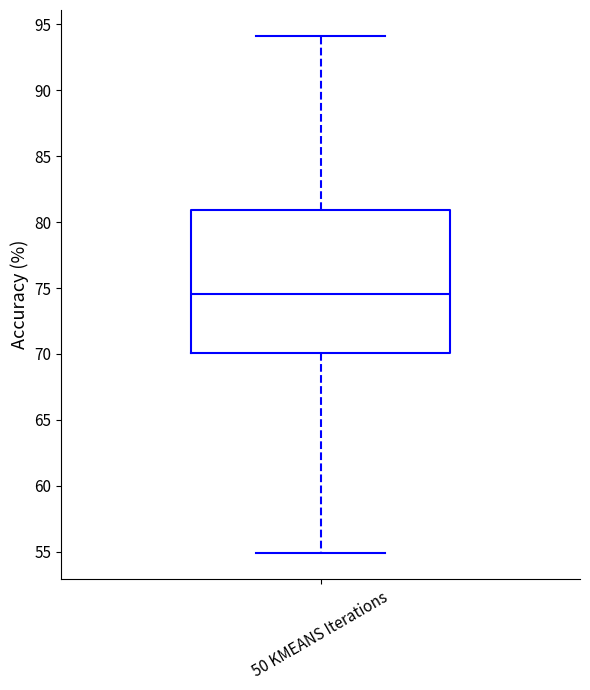

Transcribe this box plot: give where the median line is, the range the box spans, and where the two whiskers end, as read against the y-axis. The values are not printed on the chart, so give them approximately, as read against the axis.

median 74.5, box 70.0 to 81.0, whiskers 55.0 to 94.0